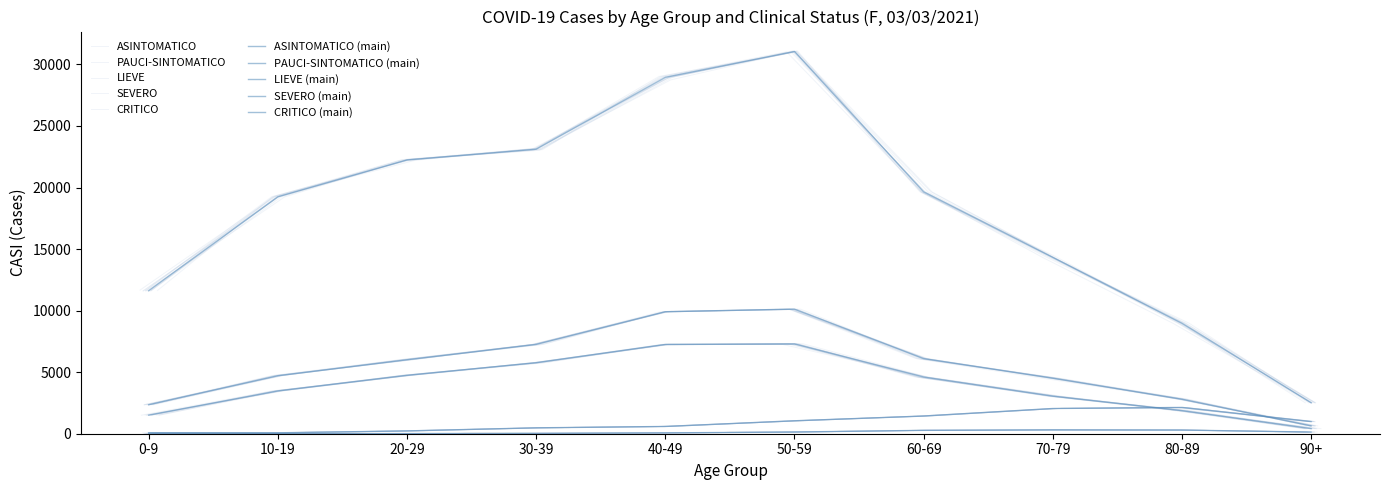

True or false: ASINTOMATICO and LIEVE intersect in this chart.

False